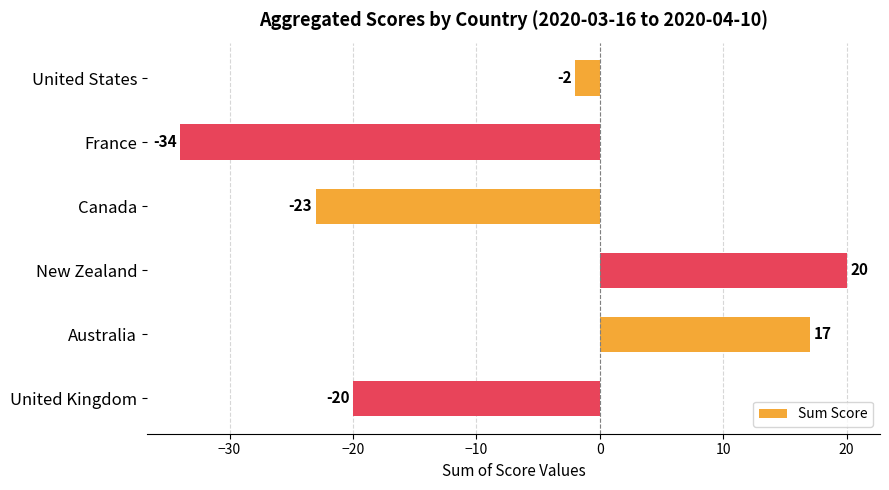

How many categories are shown in the chart?

6